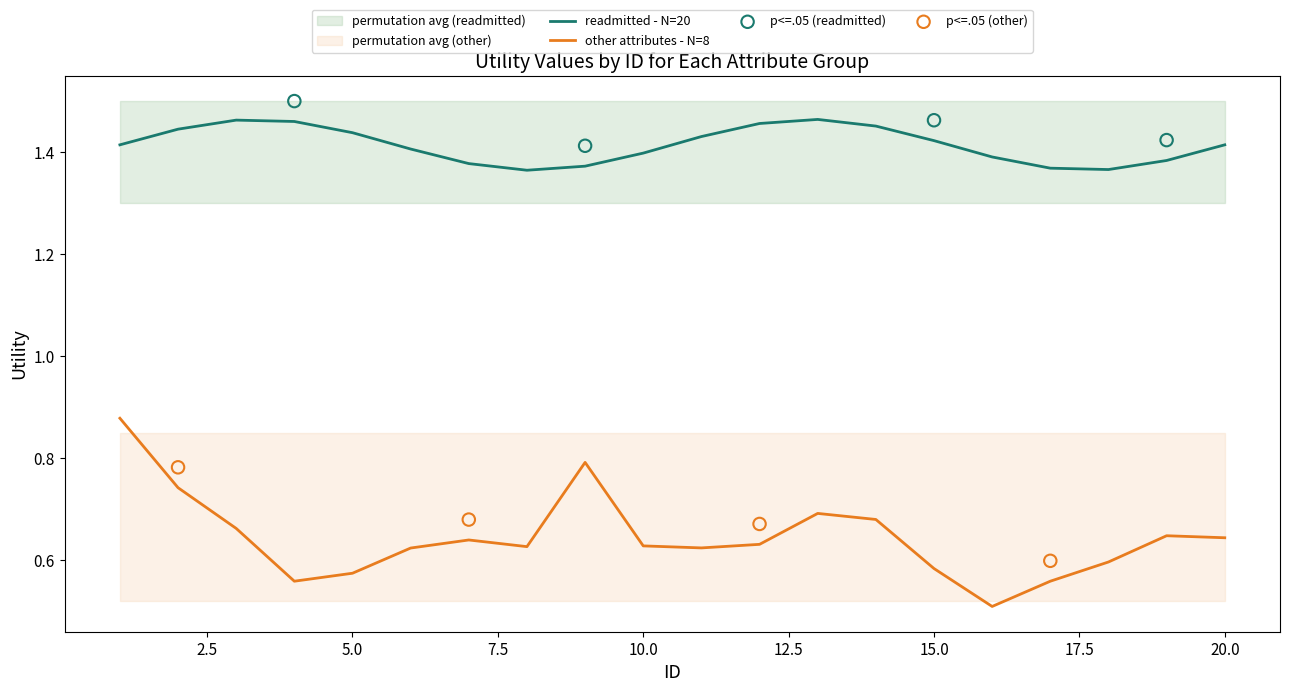

True or false: readmitted - N=20 has a value of 2.1 at 10.0.

False